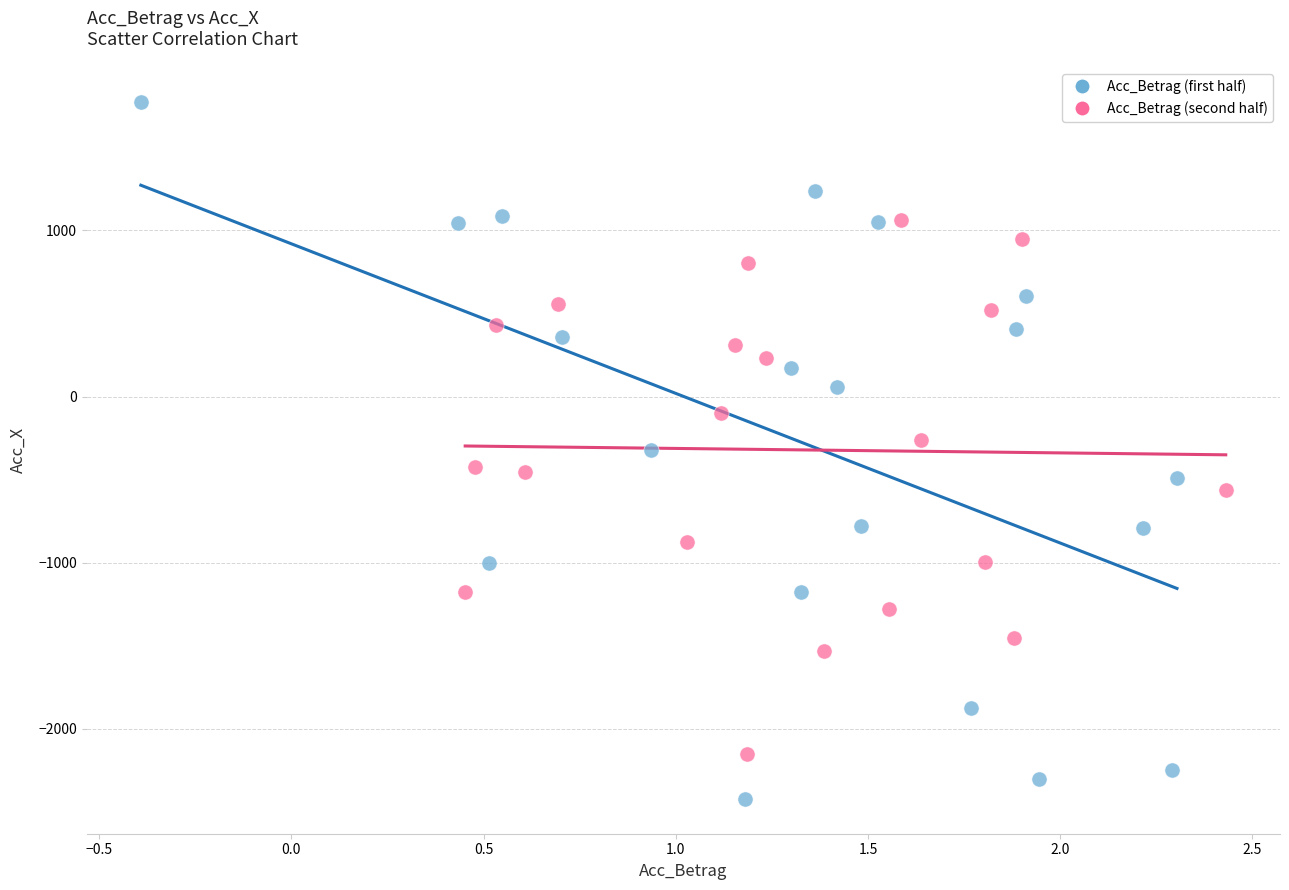

What are all the series names shown in the legend?

Acc_Betrag (first half), Acc_Betrag (second half)